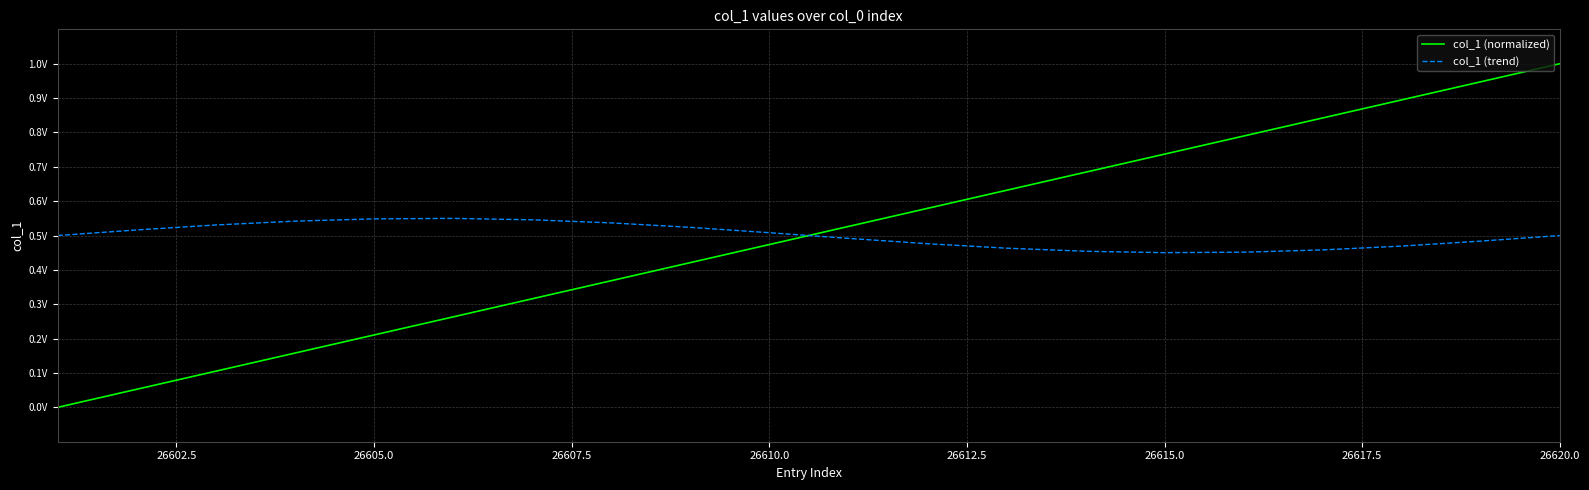

What are all the series names shown in the legend?

col_1 (normalized), col_1 (trend)